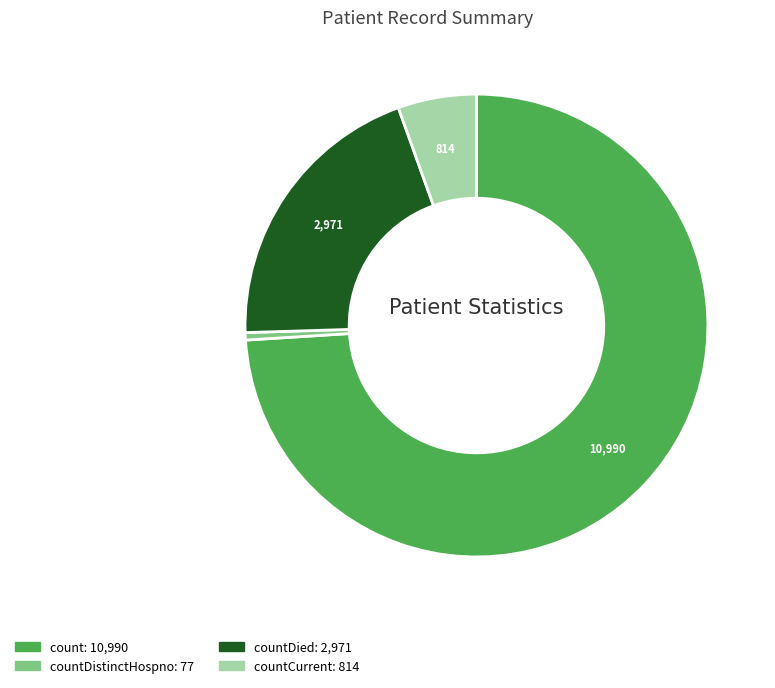

Is there any slice that represents more than half of the pie?

Yes